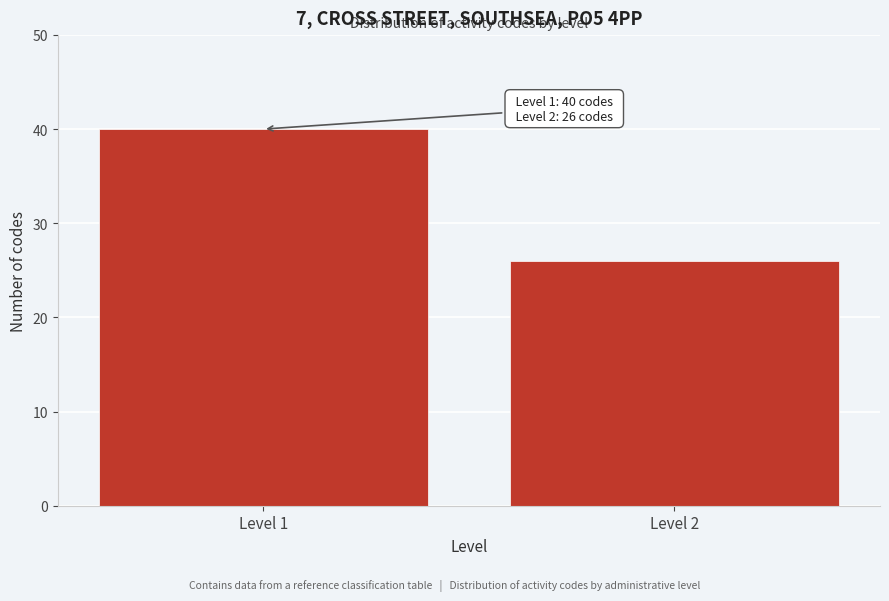

Reading left to right, extract all data points from this chart.

Level 1=40	Level 2=26